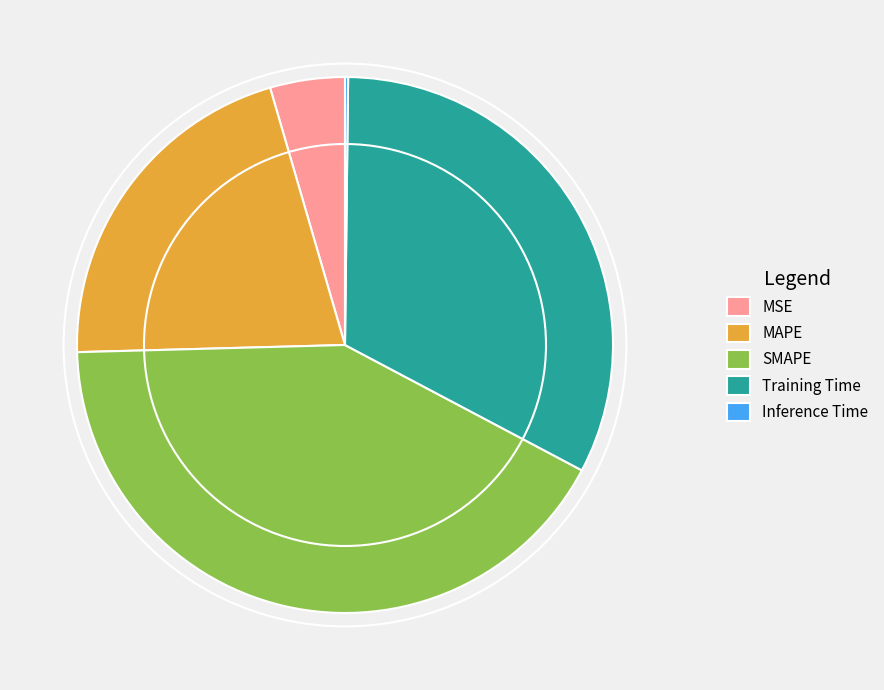

Does any single category account for the majority?

No